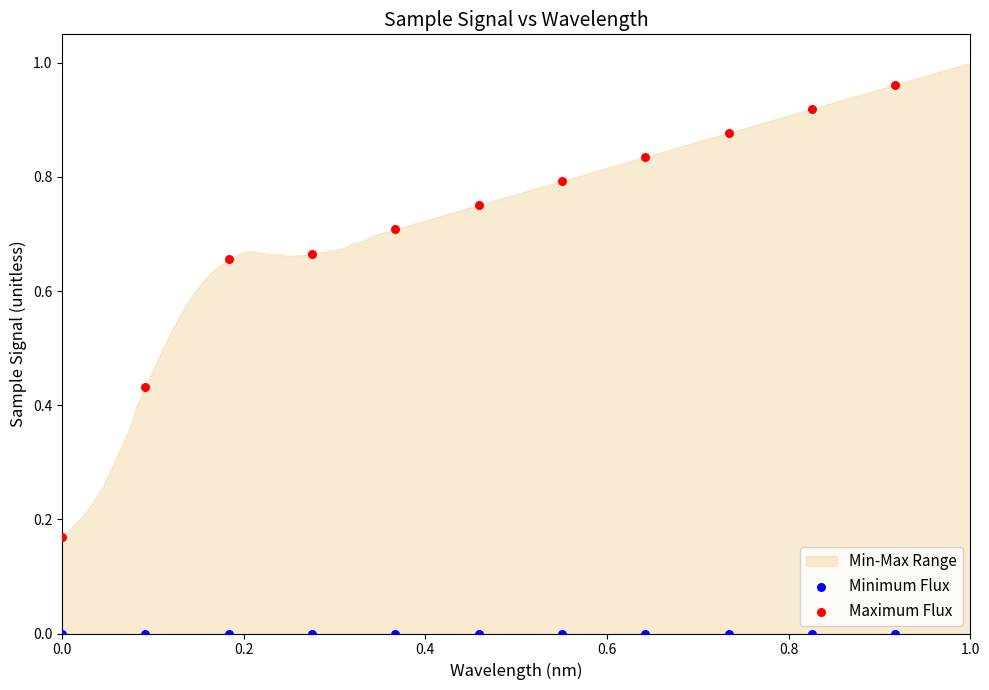

Which series reaches the maximum Y coordinate?

Maximum Flux